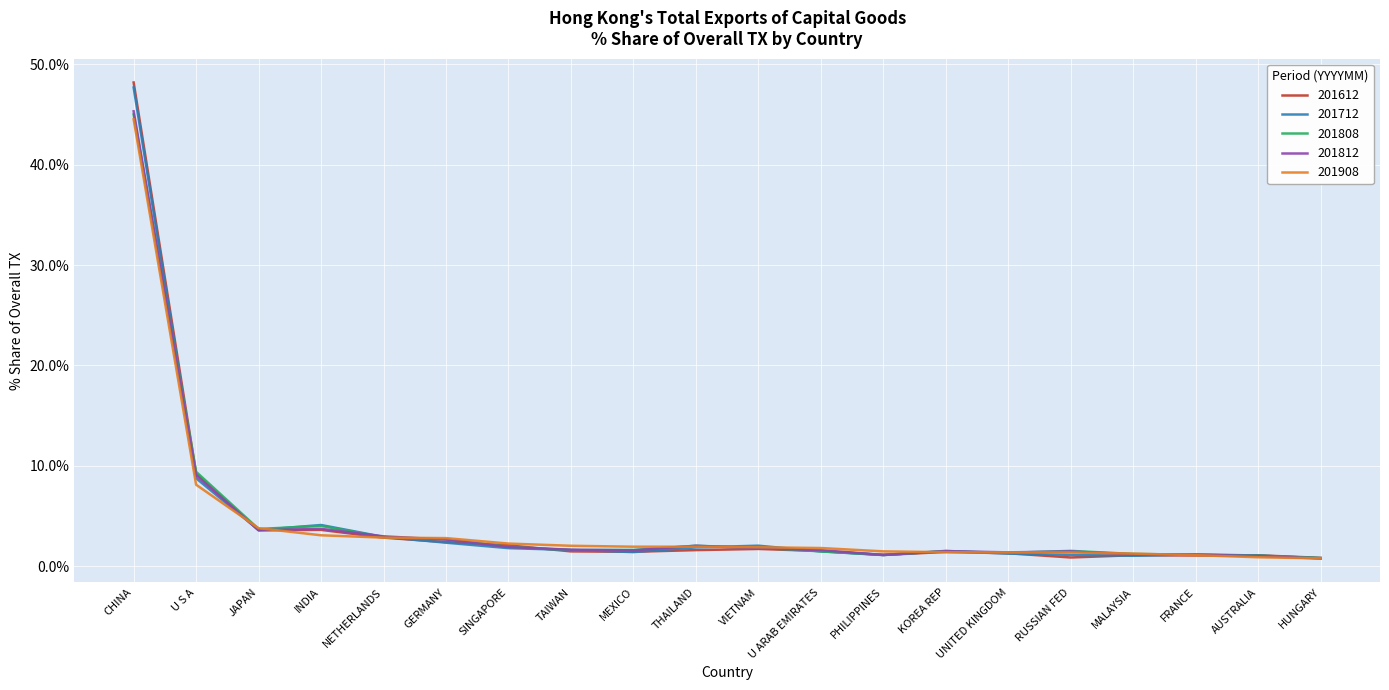

At which category does the chart reach its peak across all series?

CHINA